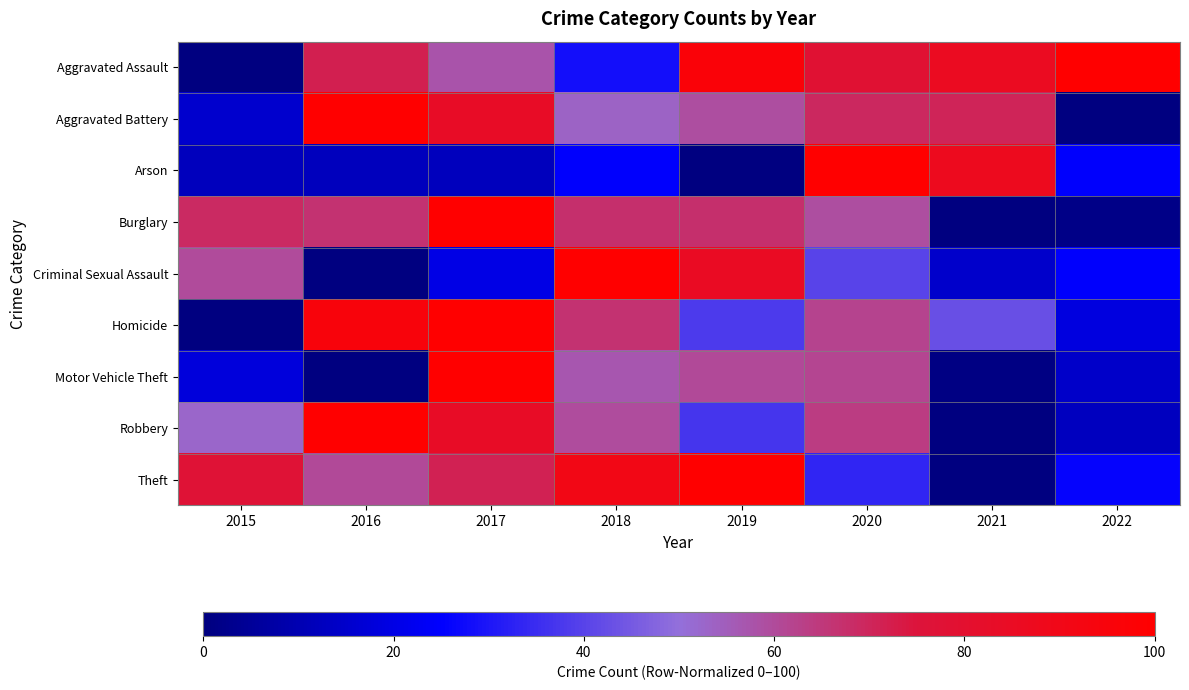

At how many categories does at least one series exceed 13?

8